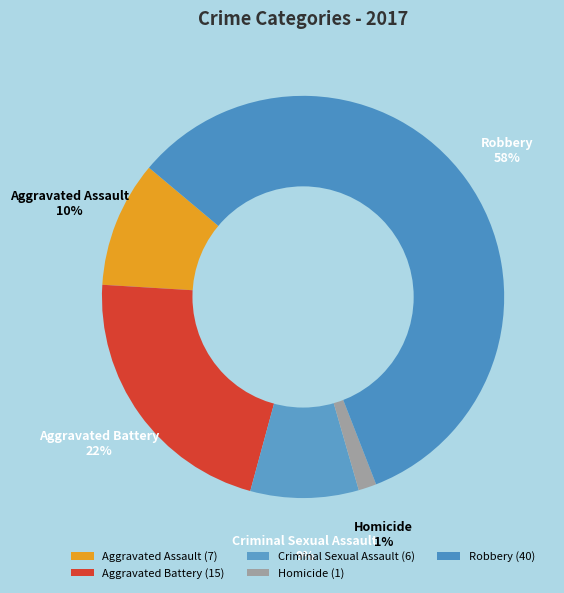

To the nearest percent, what is the difference between the Homicide and Robbery slice percentages?

57%